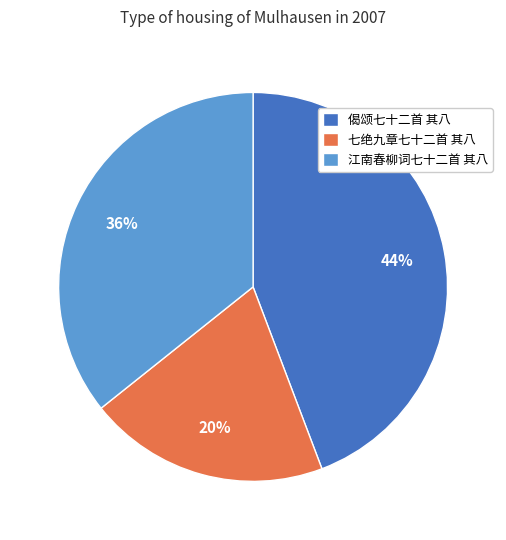

Count the number of slices in the pie.

3